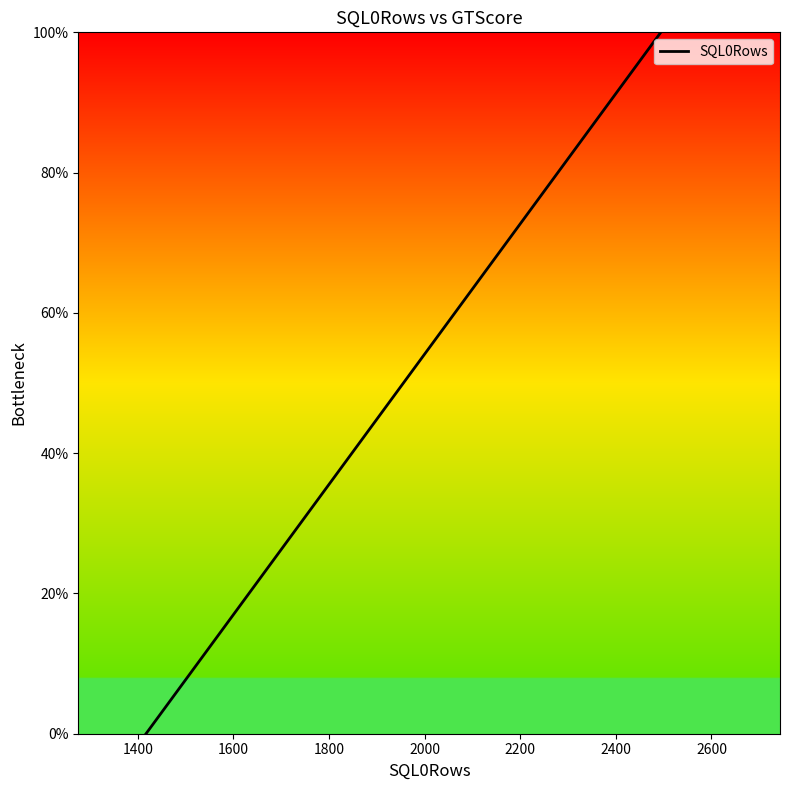

What is the maximum value shown in the chart?

100.0